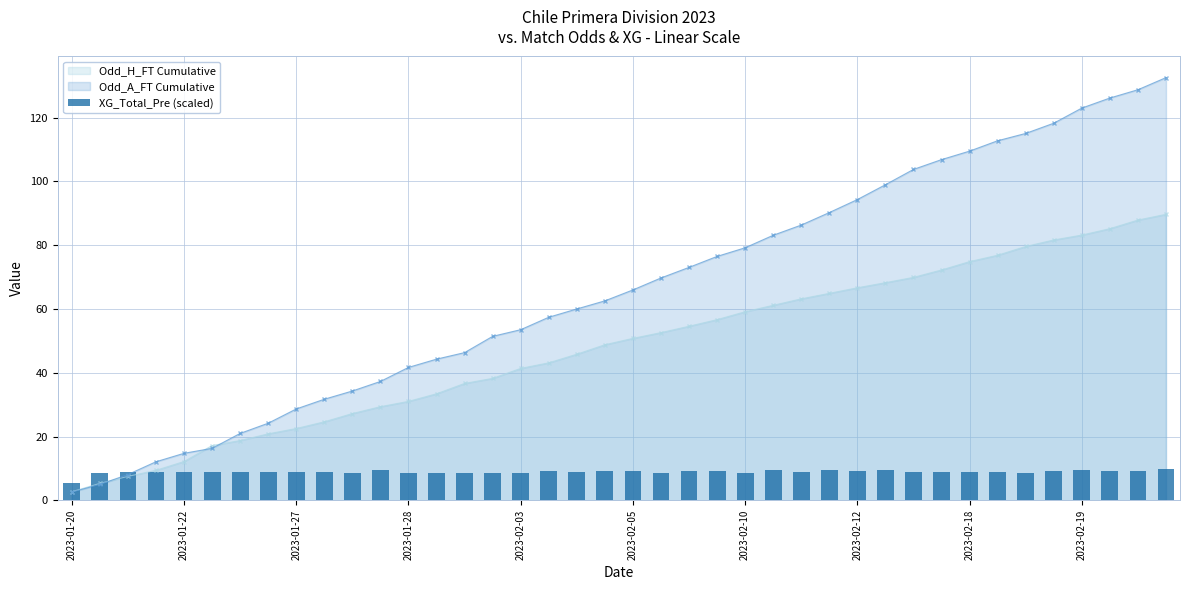

True or false: Odd_H_FT Cumulative has a value of 144.7 at 2023-02-19.

False